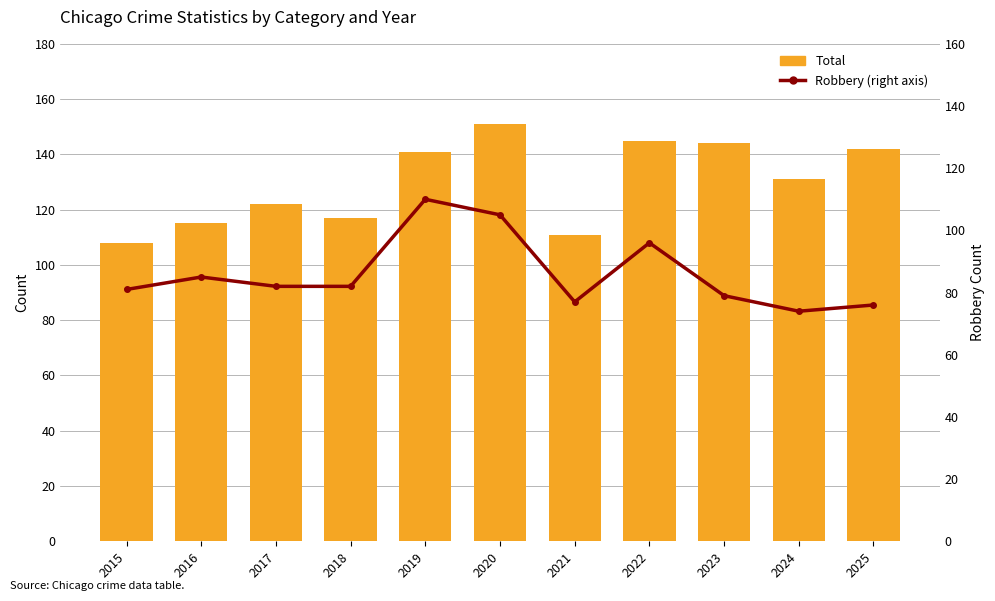

Where is Robbery nearest to the value 92?

2022